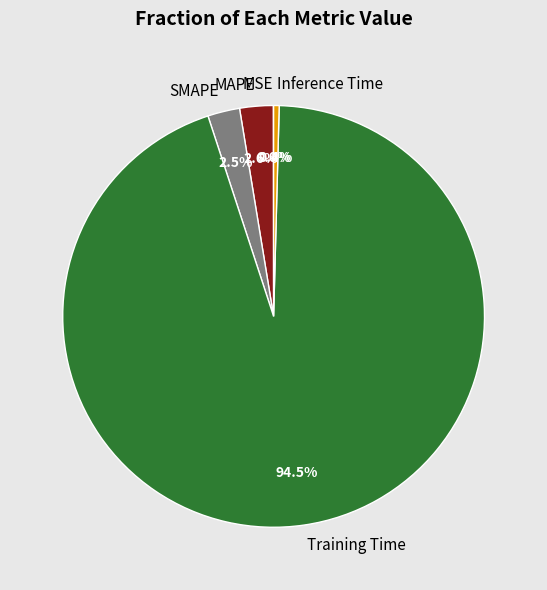

Is it true that Training Time is 99% of the pie?

False